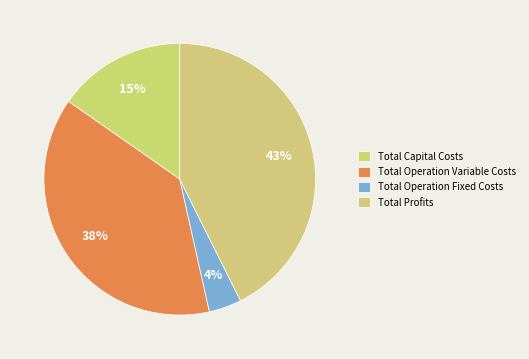

How many slices are in this pie chart?

4